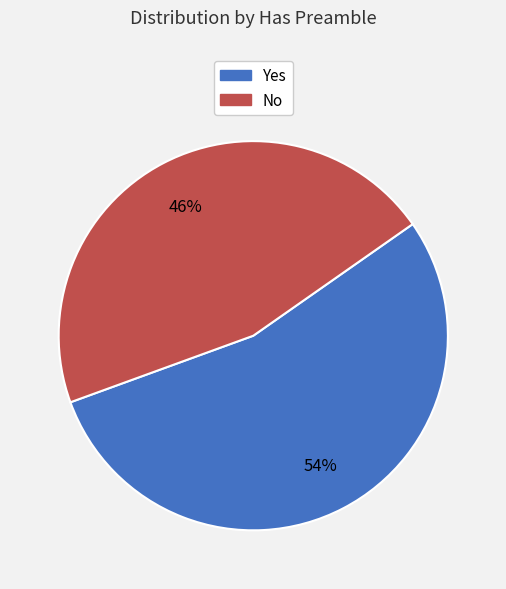

What is the largest slice in the pie chart?

Yes